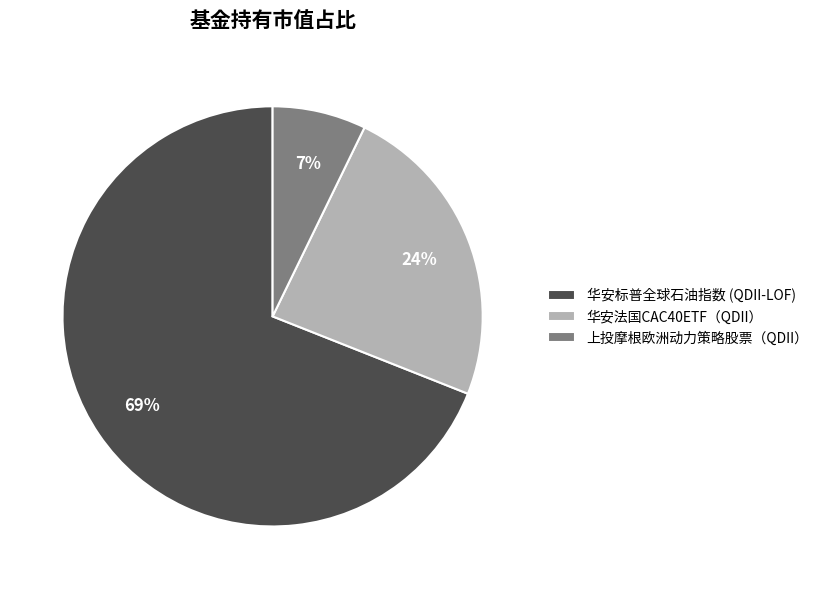

Do 上投摩根欧洲动力策略股票（QDII） and 华安法国CAC40ETF（QDII） together represent more than half of the pie?

No